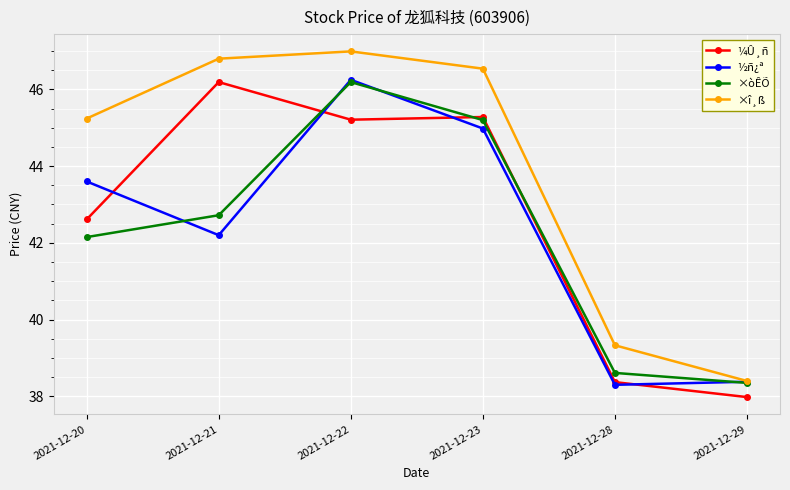

At which label is ¼Û¸ñ closest to 42?

2021-12-20